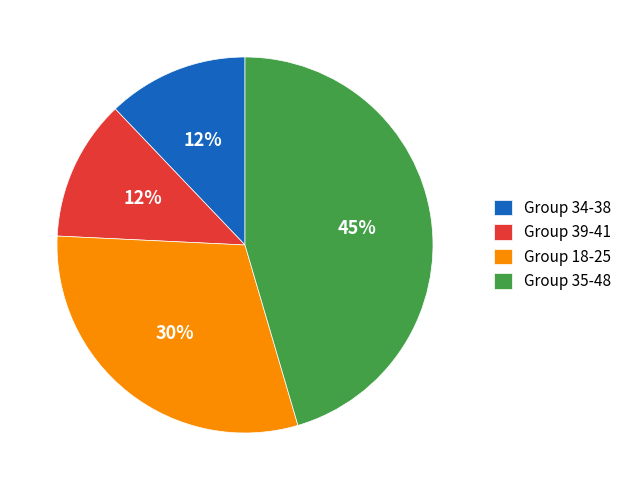

Which category has the biggest portion of the pie?

Group 35-48